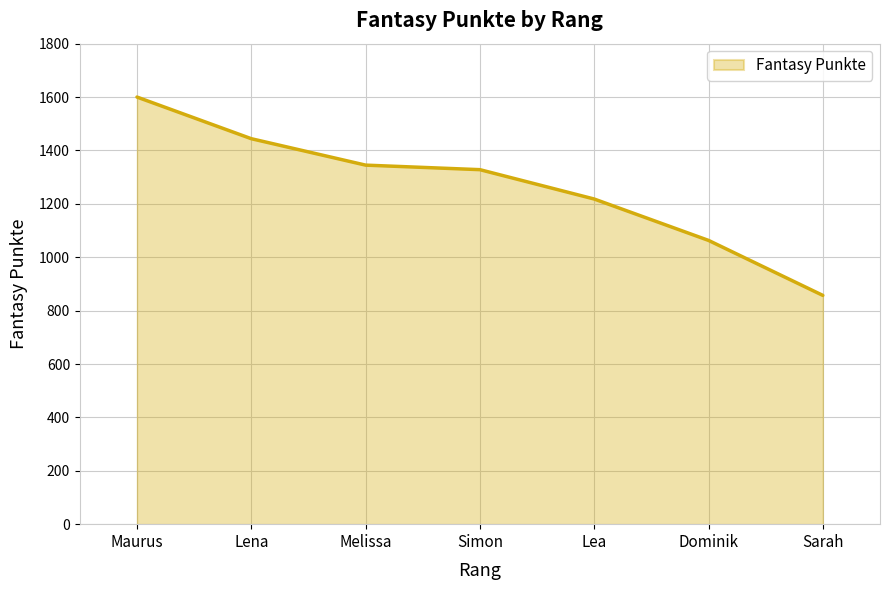

True or false: the data shows 857 at Sarah.

True